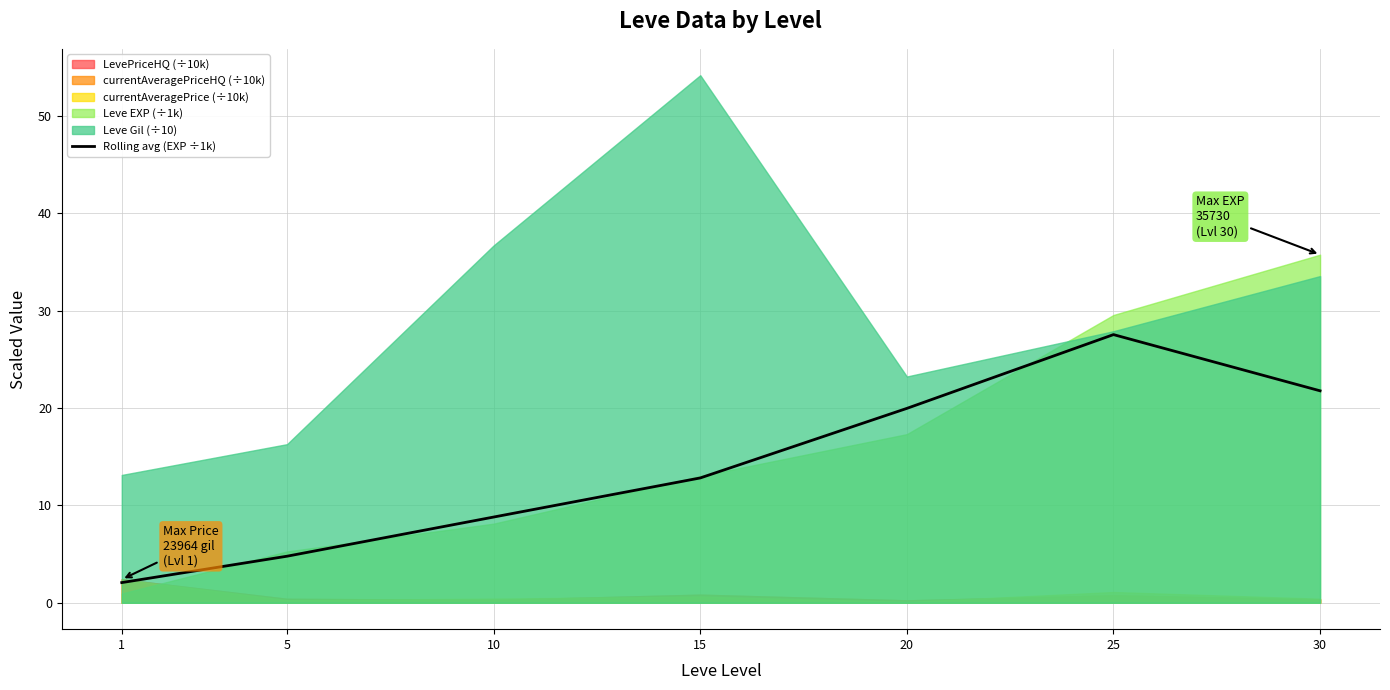

At which label is the value closest to 14?

15